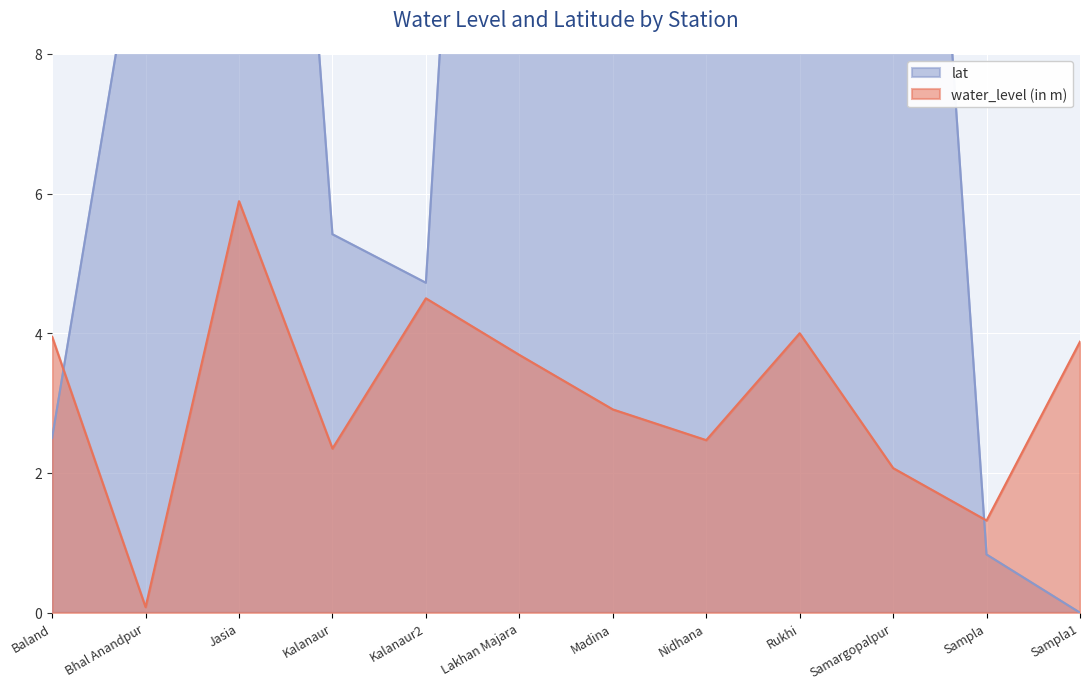

What is the average value of the lat series?

13.5